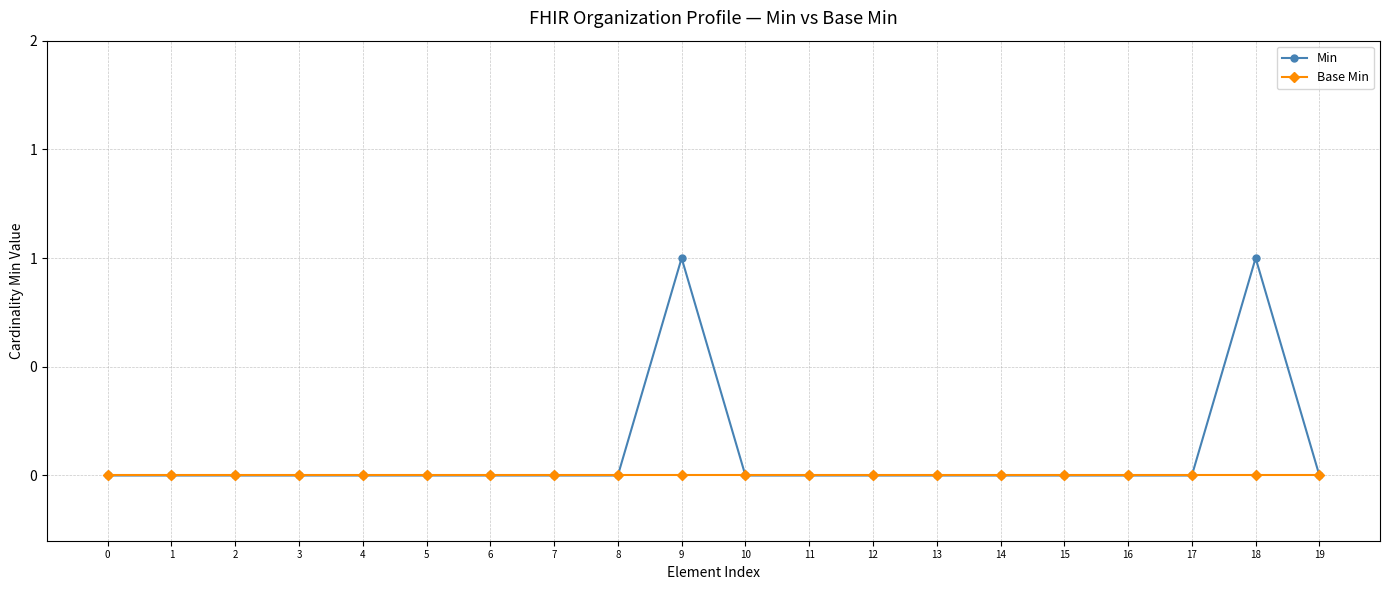

Which series has the largest range (max minus min)?

Min